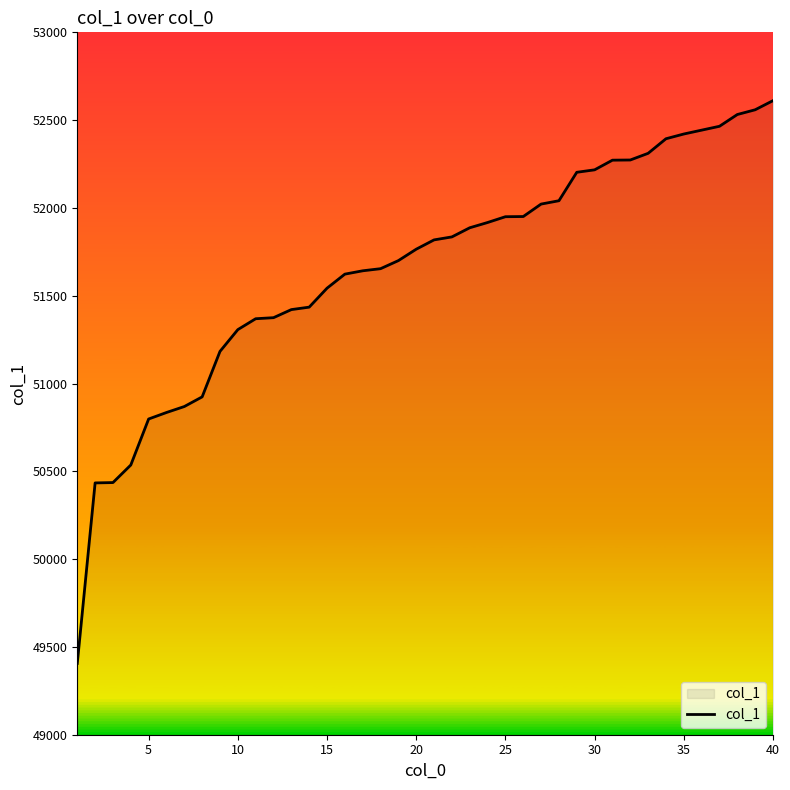

What is the maximum value shown in the chart?

52611